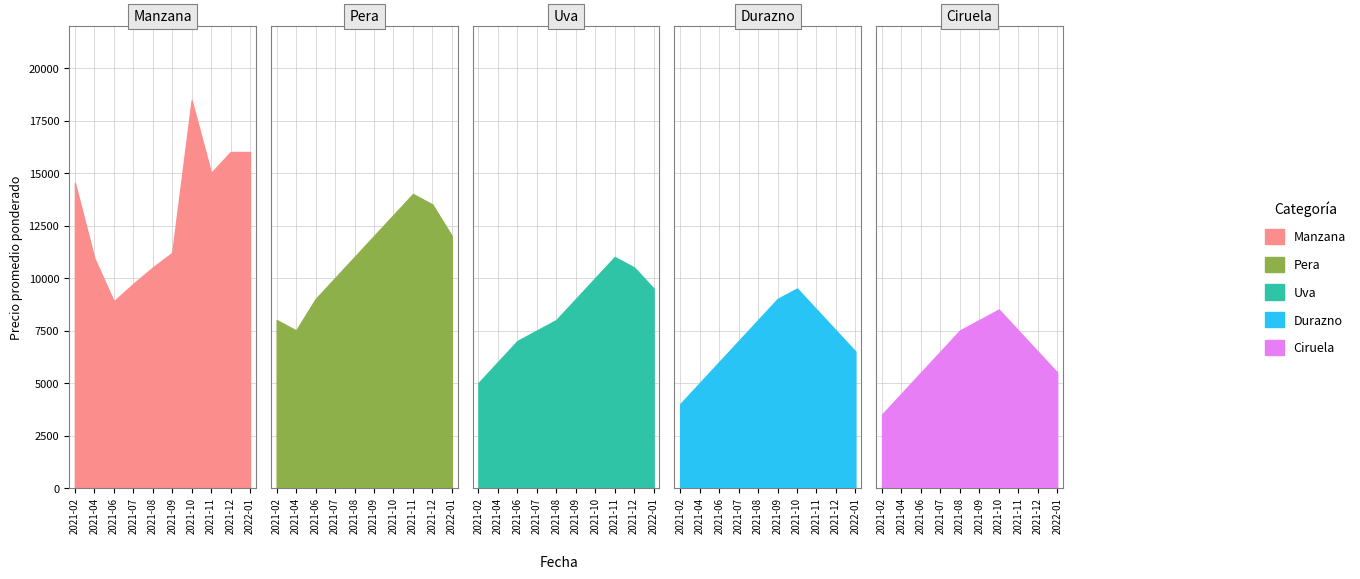

Reading left to right, extract all data points from this chart.

Manzana: 14537	10946	8889	9722	10500	11200	18462	15000	16000	16000
Pera: 8000	7500	9000	10000	11000	12000	13000	14000	13500	12000
Uva: 5000	6000	7000	7500	8000	9000	10000	11000	10500	9500
Durazno: 4000	5000	6000	7000	8000	9000	9500	8500	7500	6500
Ciruela: 3500	4500	5500	6500	7500	8000	8500	7500	6500	5500